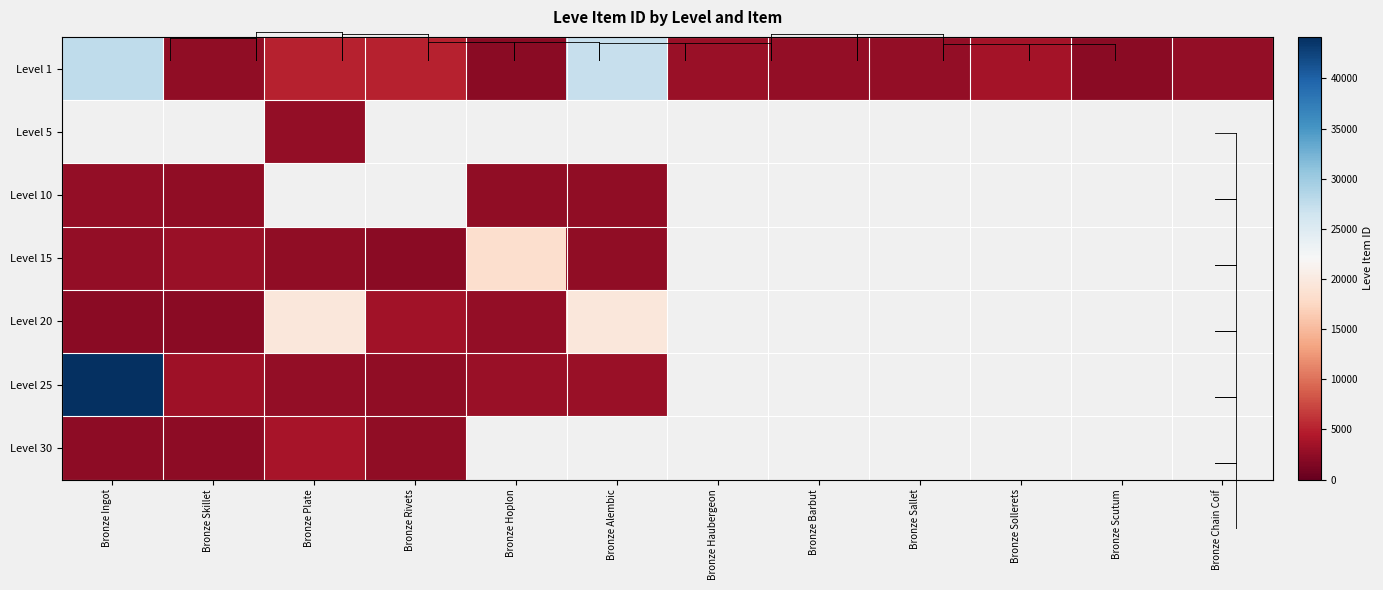

Is the value of Level 25 at Bronze Alembic greater than the value of Level 20 at Bronze Hoplon?

Yes